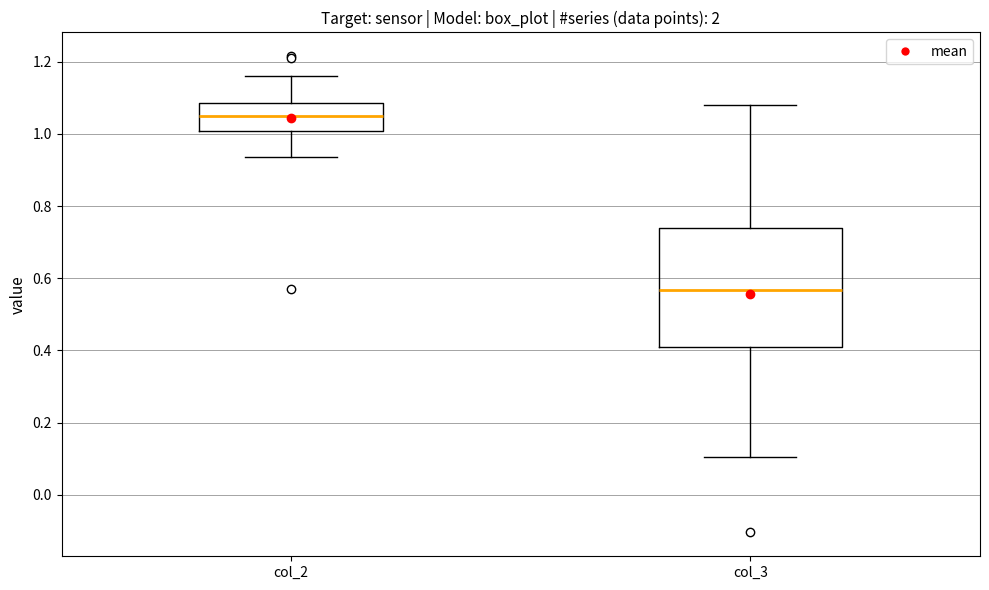

Which box has the highest median line?

col_2